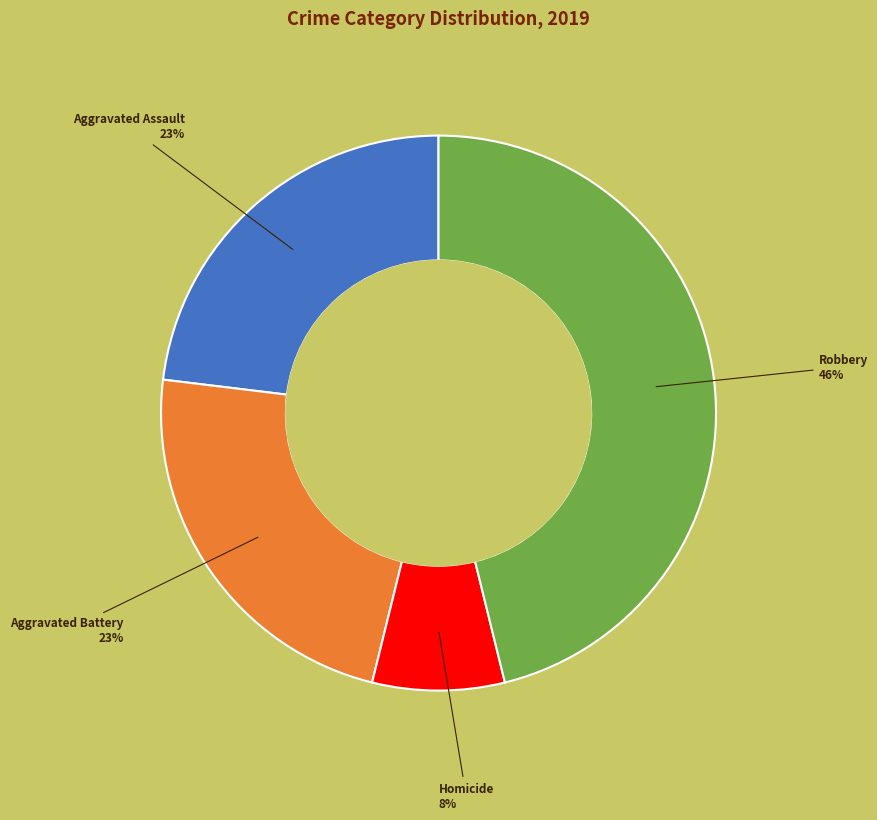

Does any single category account for the majority?

No